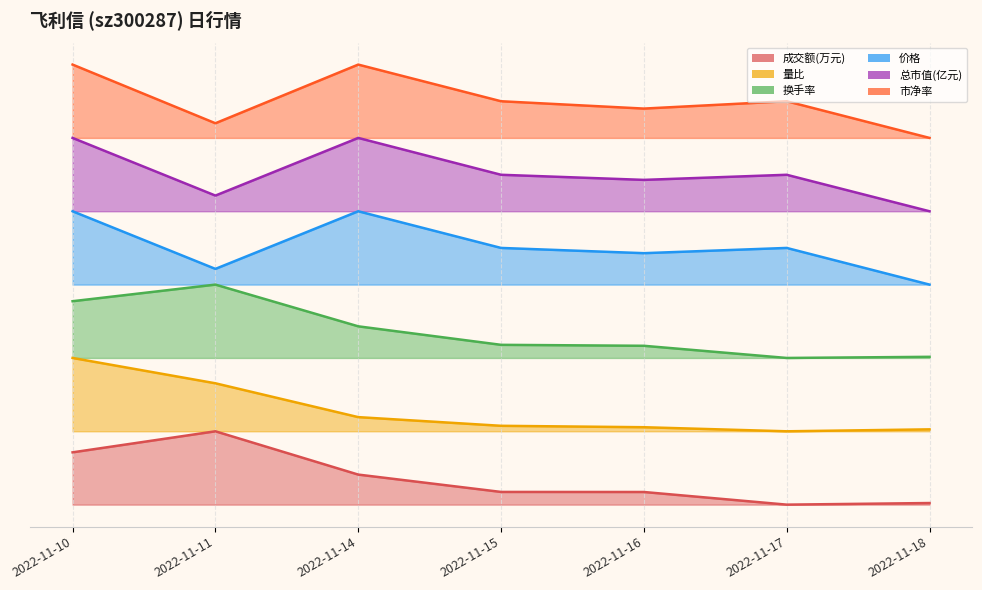

How many values in the 总市值(亿元) series exceed 4?

6